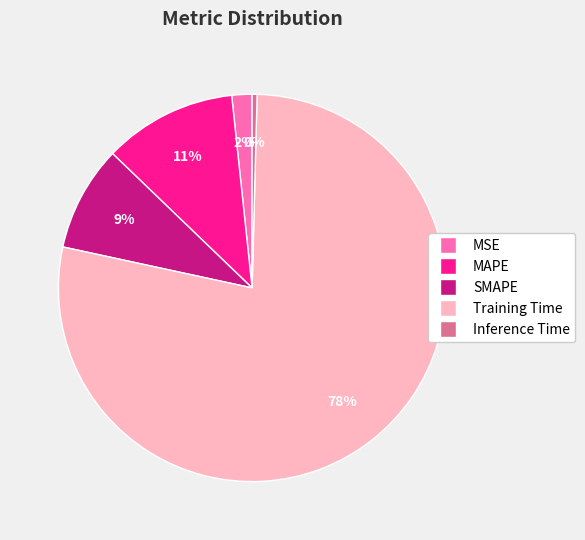

Which slice is the largest?

Training Time